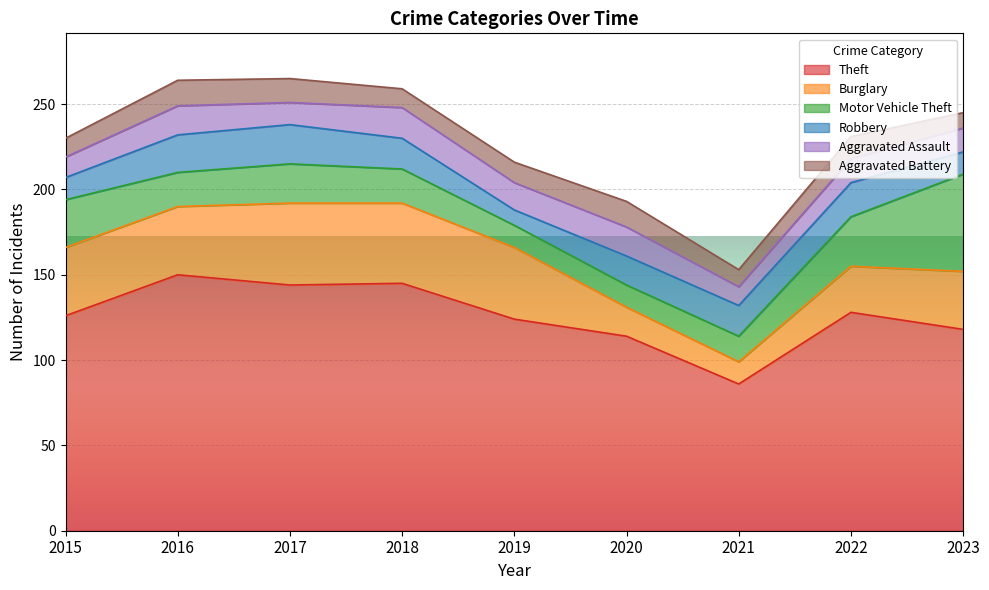

At how many categories does at least one series exceed 130?

3